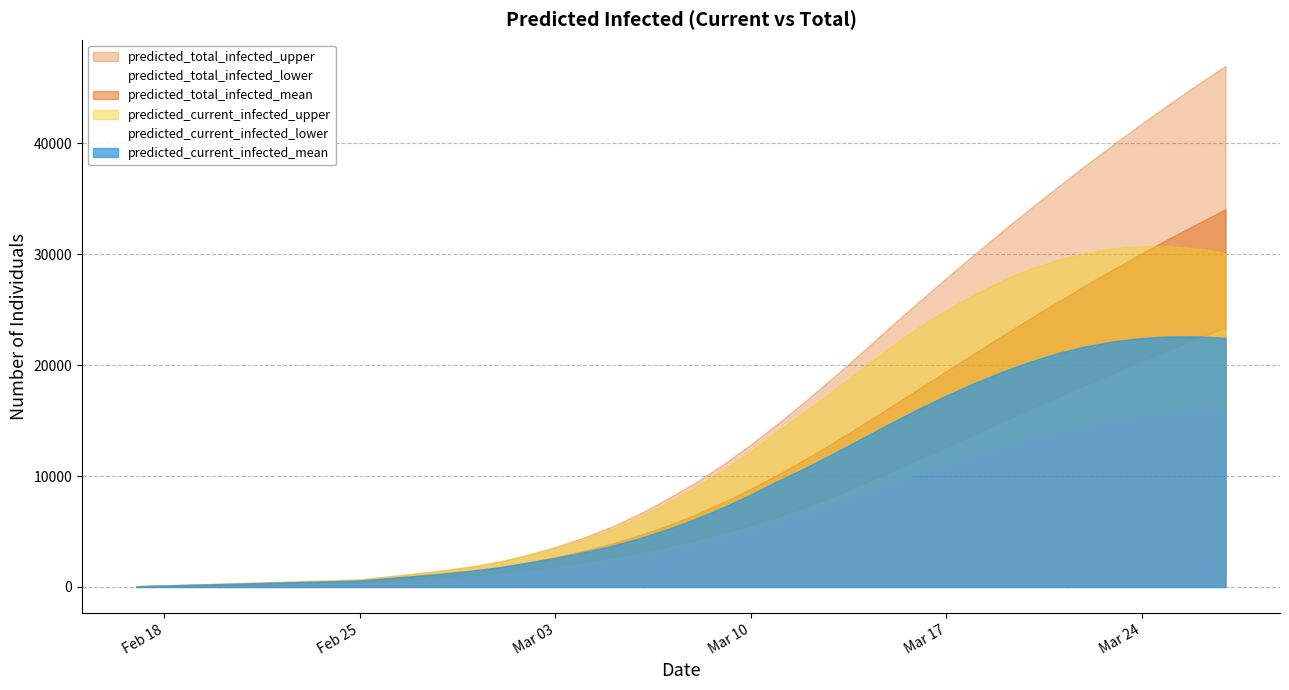

What is the difference between the maximum and minimum values in the predicted_total_infected_upper series?

46927